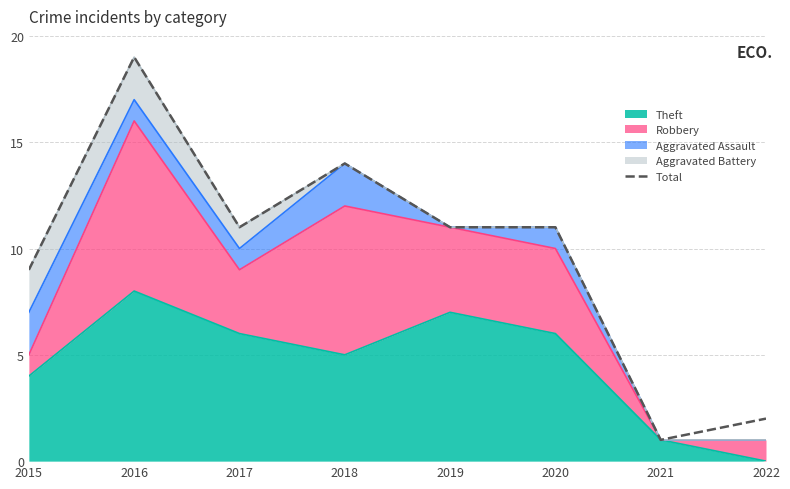

How many values are between 9 and 14?

5